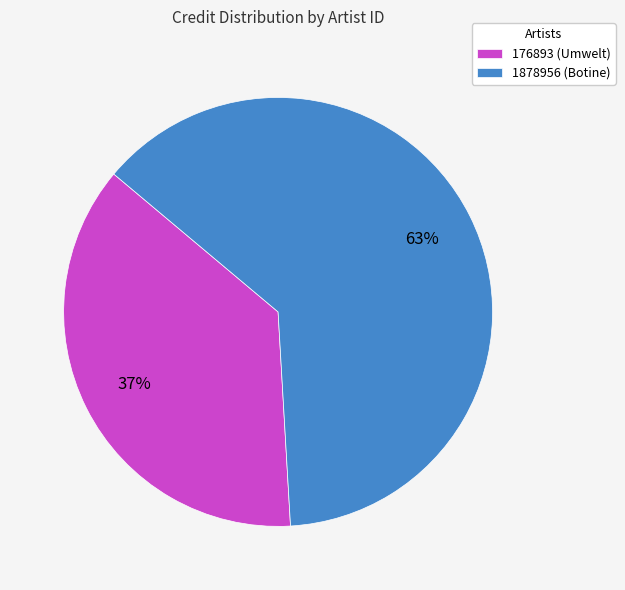

Do 1878956 (Botine) and 176893 (Umwelt) together represent more than half of the pie?

Yes